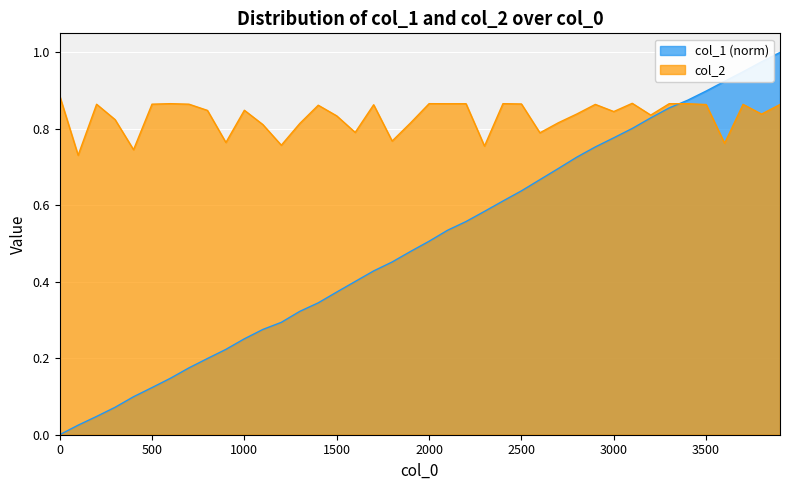

Where is the first local minimum for col_2?

100